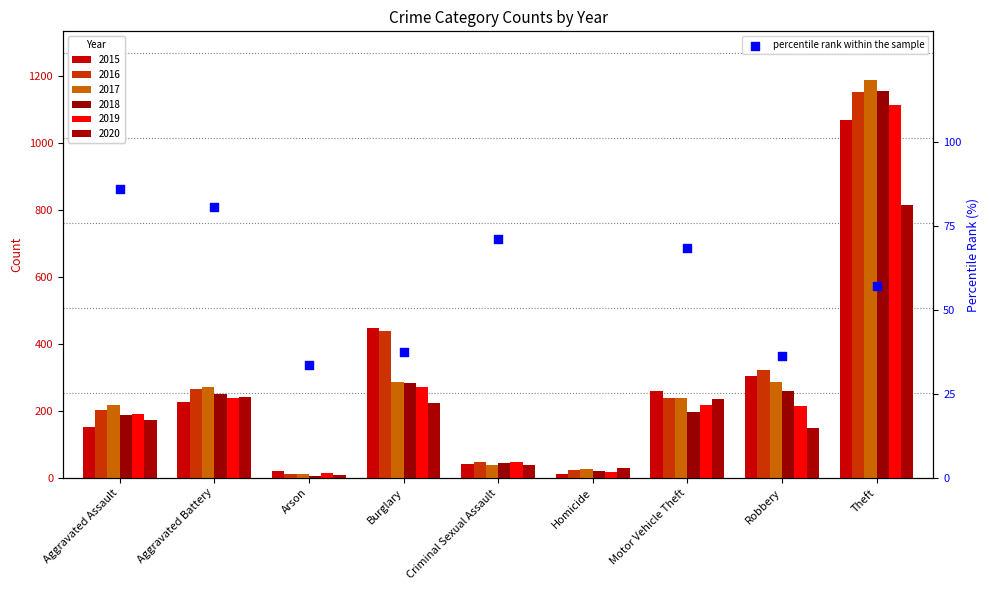

What is the change in value from Motor Vehicle Theft to Theft?

-11.2